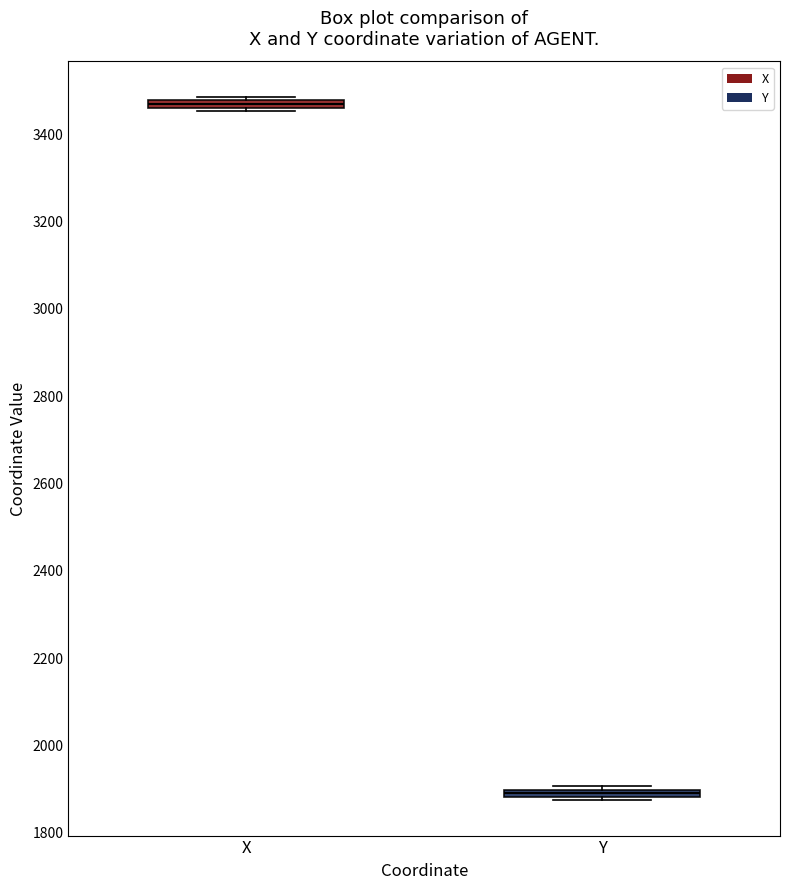

Where is the lower edge of the box for X on the y-axis? The values are not printed on the chart, so give them approximately, as read against the axis.

3460